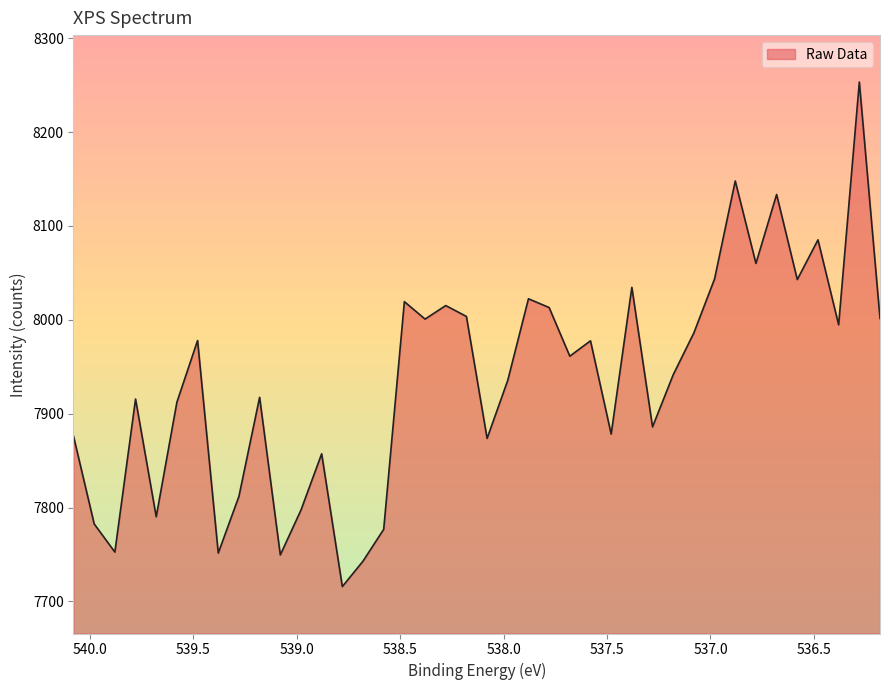

At which label does the data first exceed 7961?

539.48